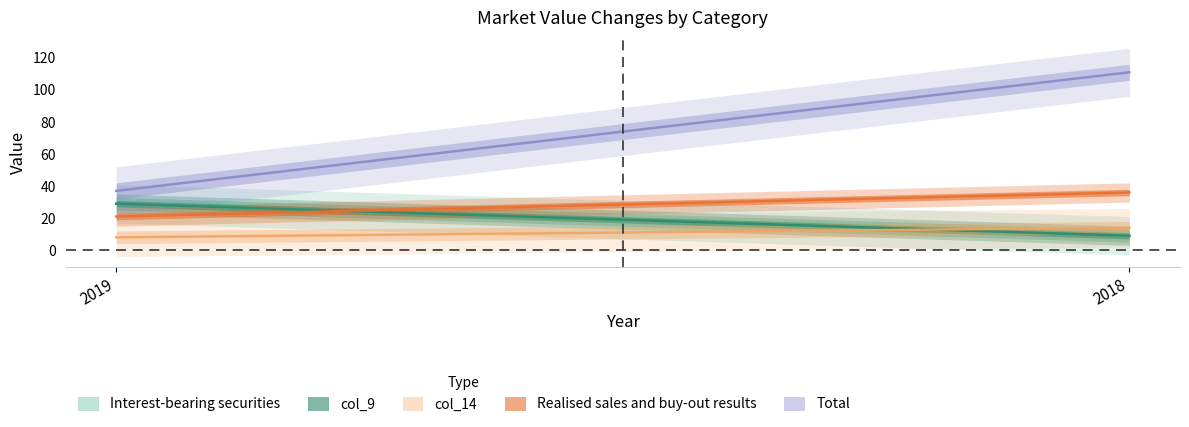

What is the sum of all col_9 values?

38